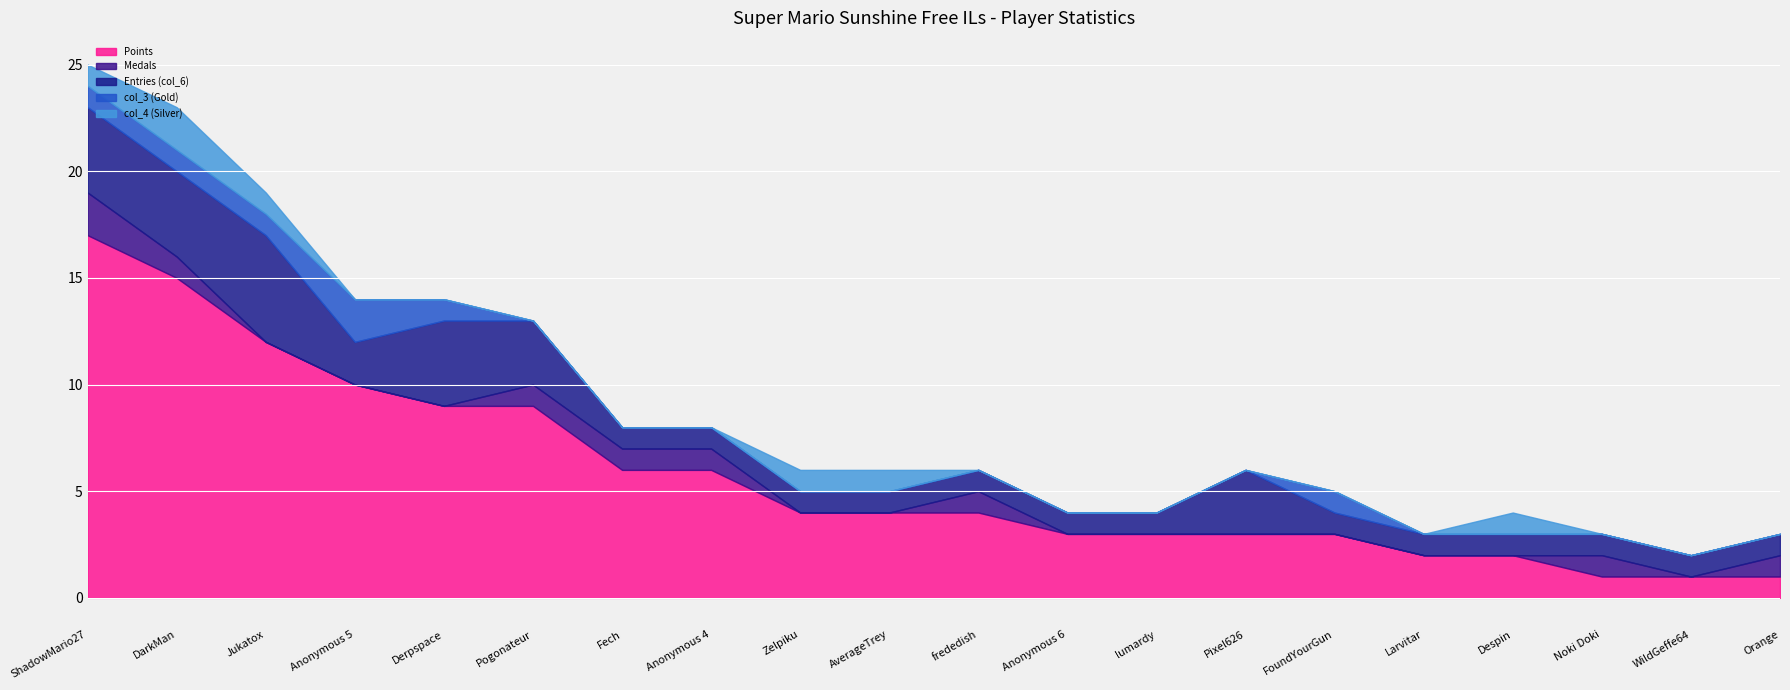

True or false: col_4 (Silver) and col_3 (Gold) cross at least once.

False